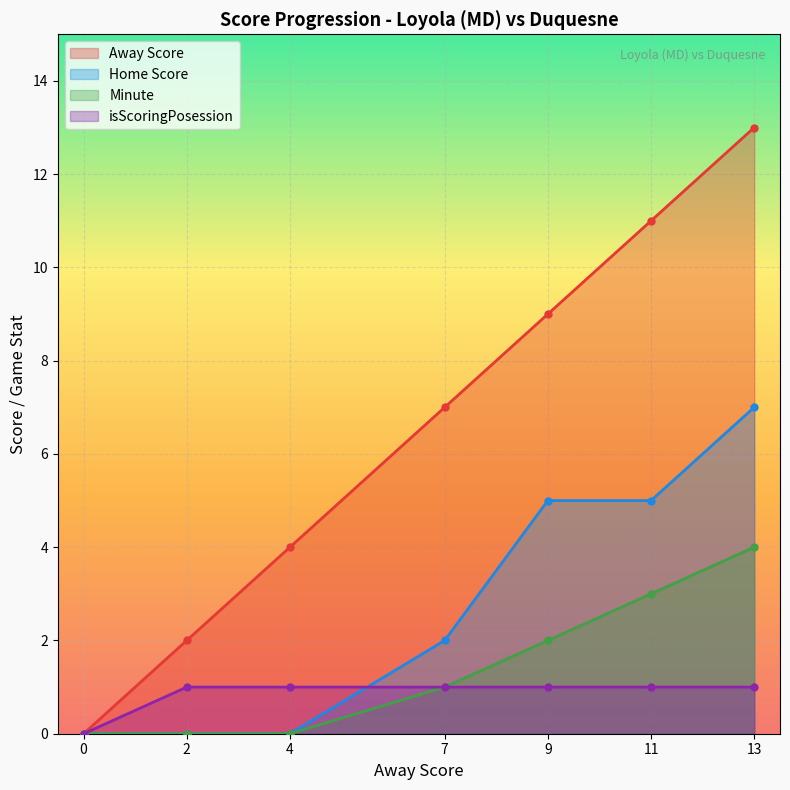

Count the number of data series in this chart.

4